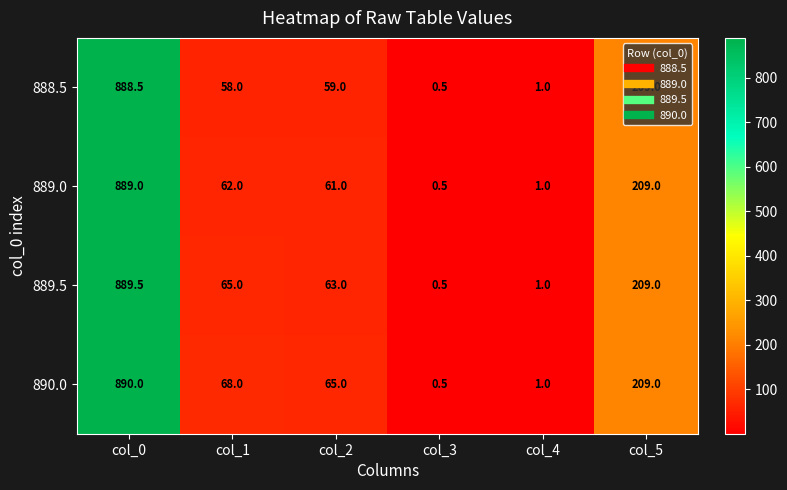

Which category has the lowest value across all series?

col_3